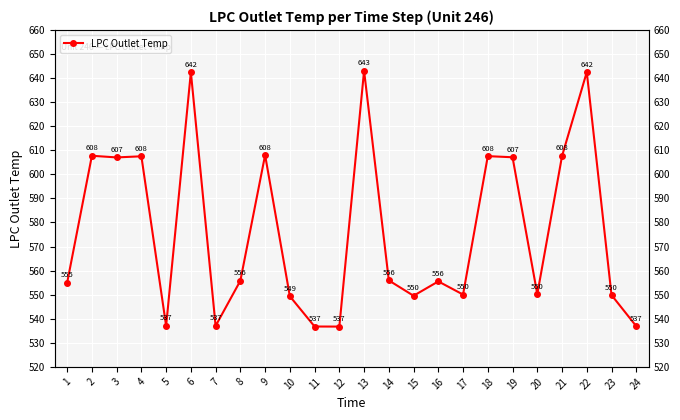

Rank the categories by value from highest to lowest.

13, 22, 6, 9, 2, 21, 18, 4, 19, 3, 14, 8, 16, 1, 20, 17, 23, 15, 10, 5, 7, 24, 11, 12